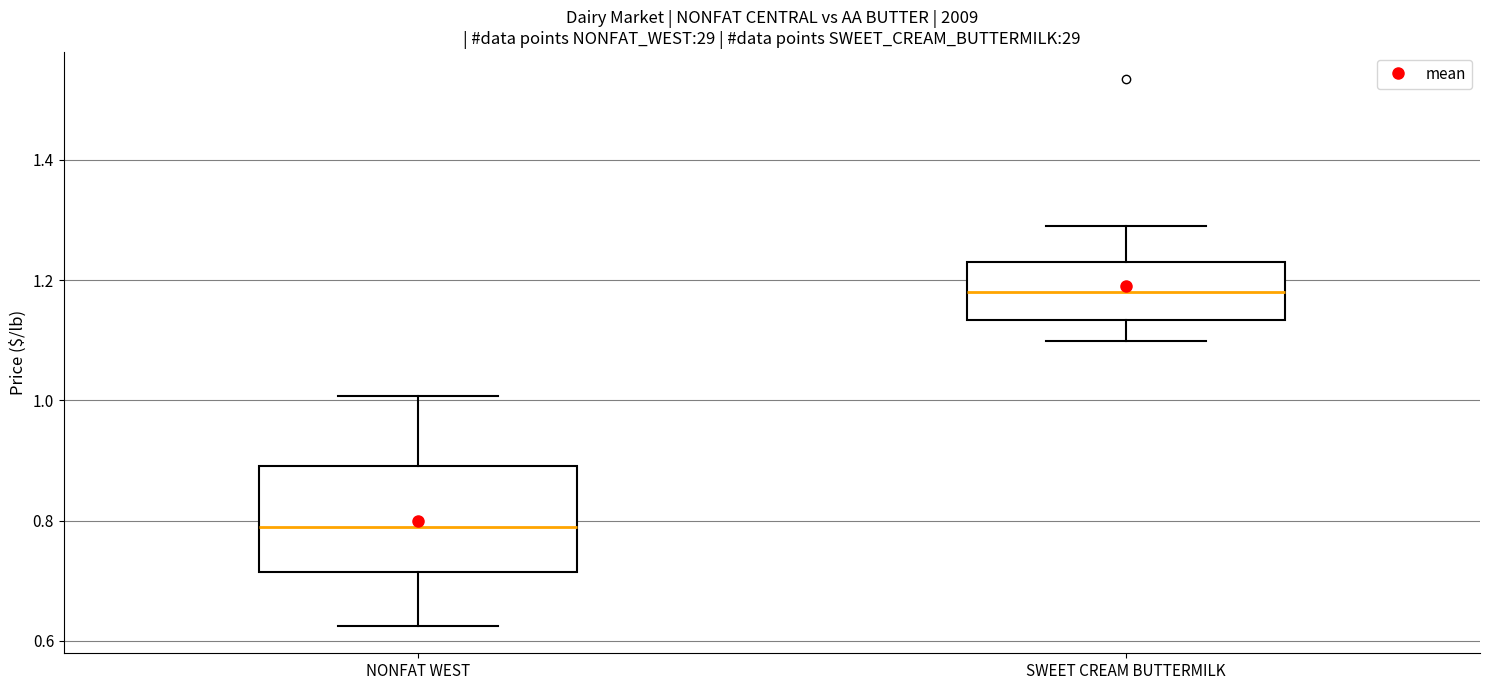

Reading left to right, read every box against the y-axis: the position of its median line, the range the box covers, and the ends of its whiskers. The values are not printed on the chart, so give them approximately, as read against the axis.

NONFAT WEST: median 0.80, box 0.72 to 0.90, whiskers 0.62 to 1.00
SWEET CREAM BUTTERMILK: median 1.18, box 1.14 to 1.22, whiskers 1.10 to 1.28